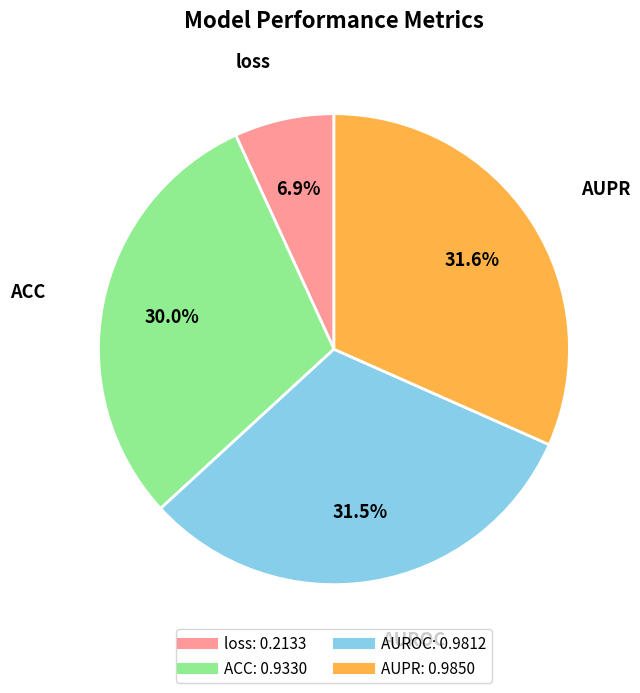

How many slices are in this pie chart?

4